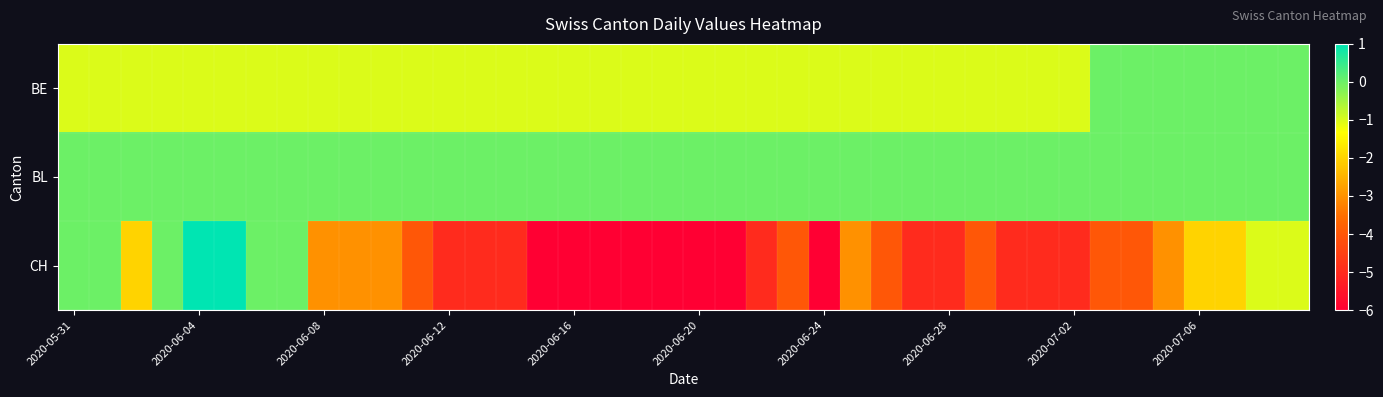

At which category does the chart reach its minimum across all series?

15